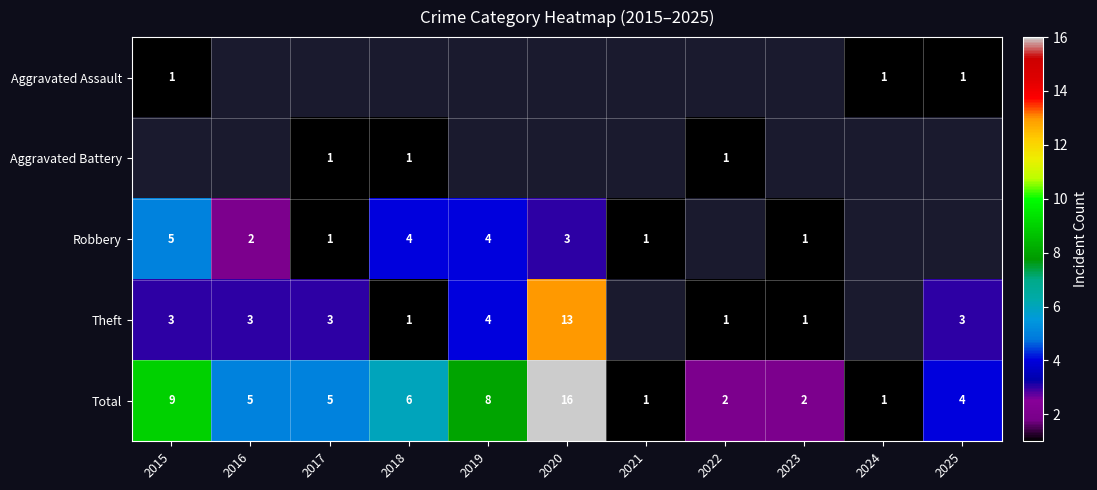

At how many categories does at least one series exceed 5?

4